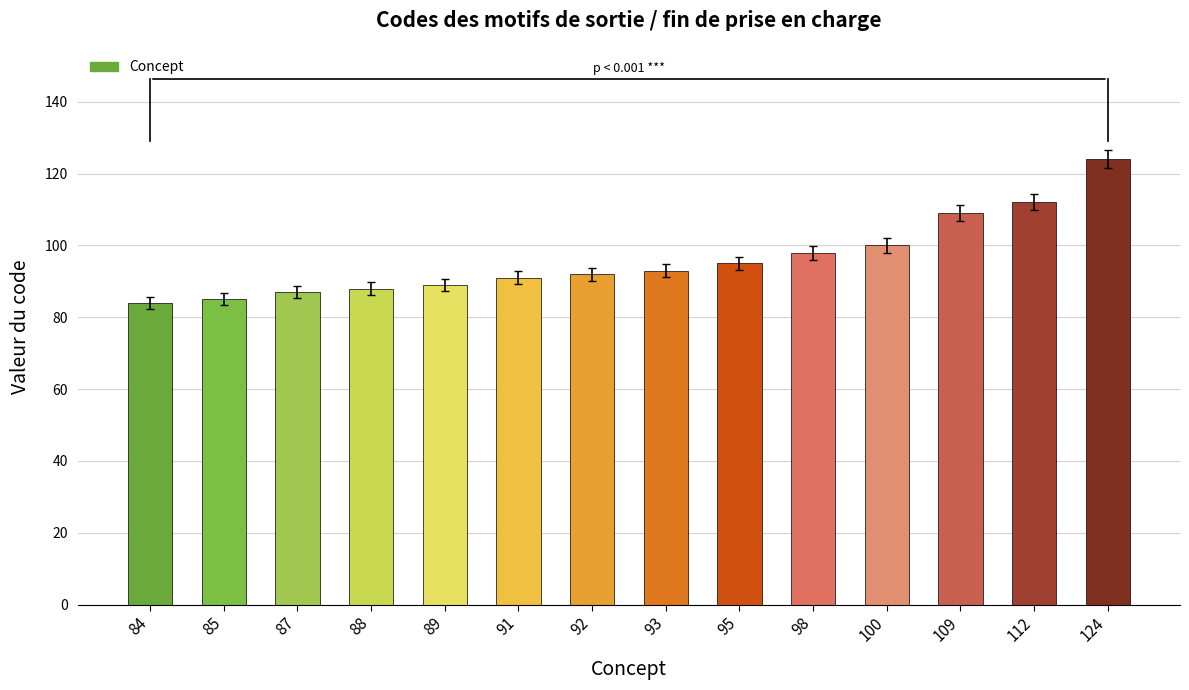

Which has a higher value, 84 or 87?

87